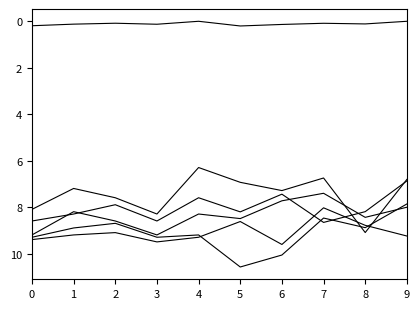

Is this an area chart (filled region under the line)?

No